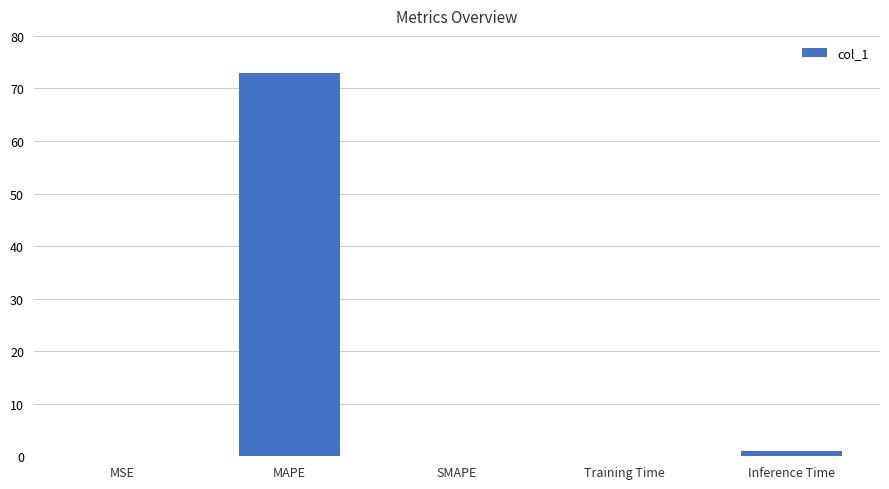

The value at SMAPE is 0.0. True or false?

True